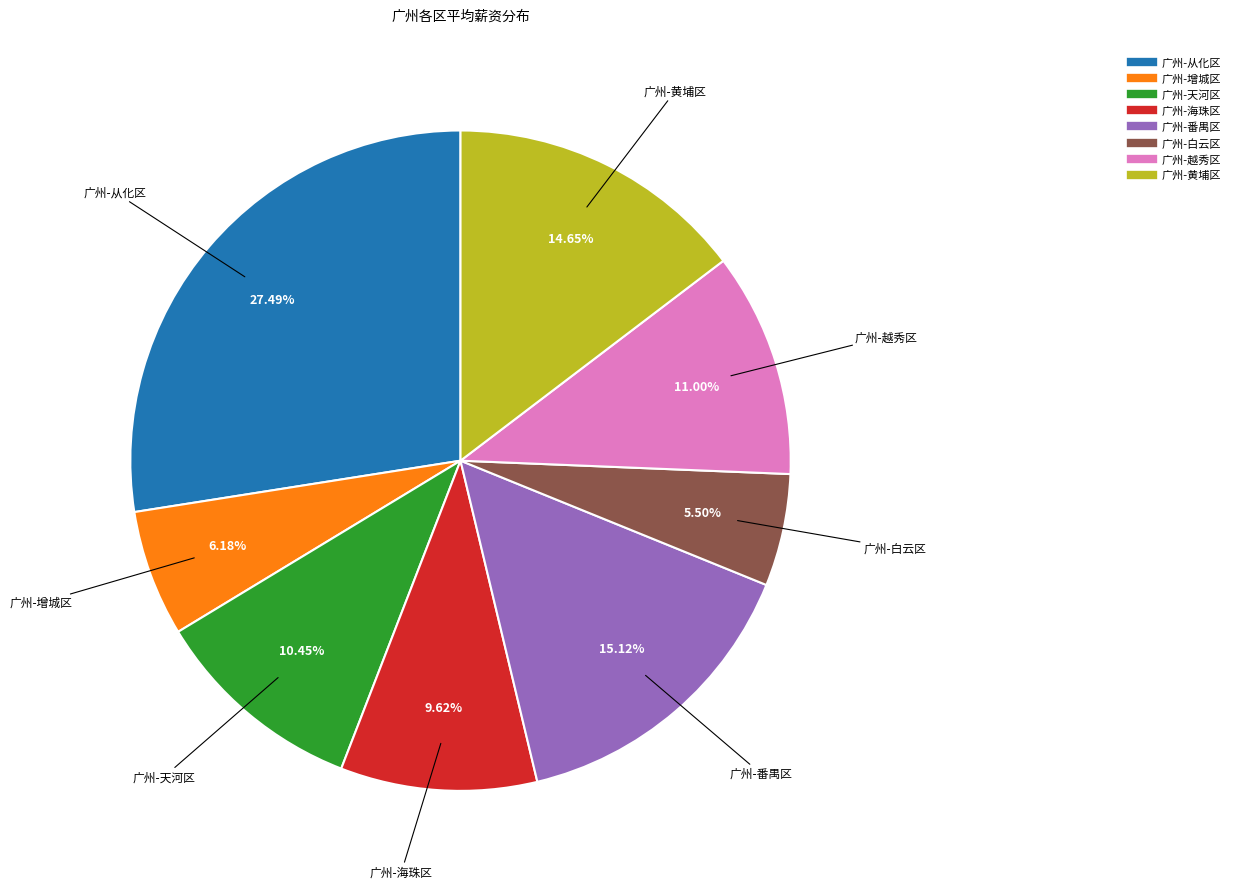

To the nearest percent, what is the average slice percentage?

12%